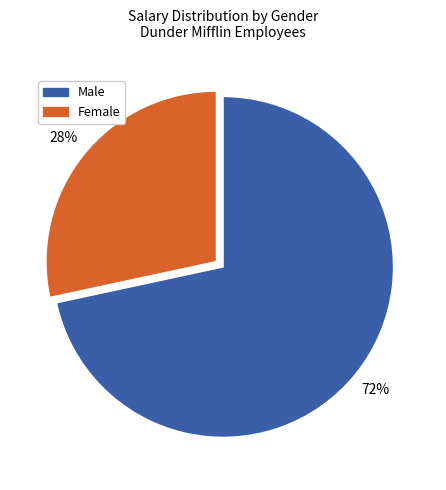

Does any single category account for the majority?

Yes